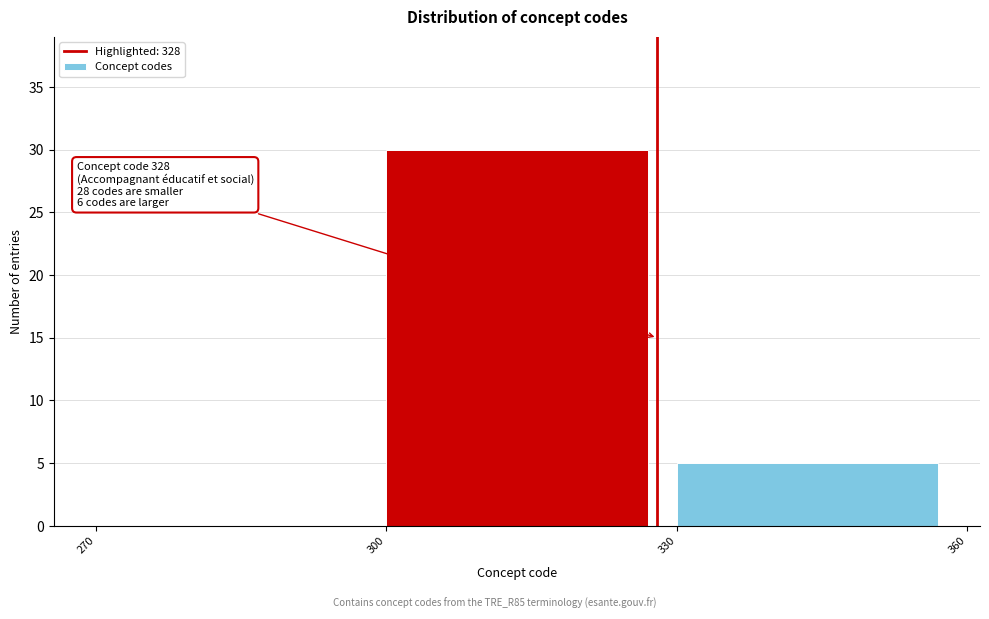

Over which range of the x-axis is the bar tallest?

300 to 330